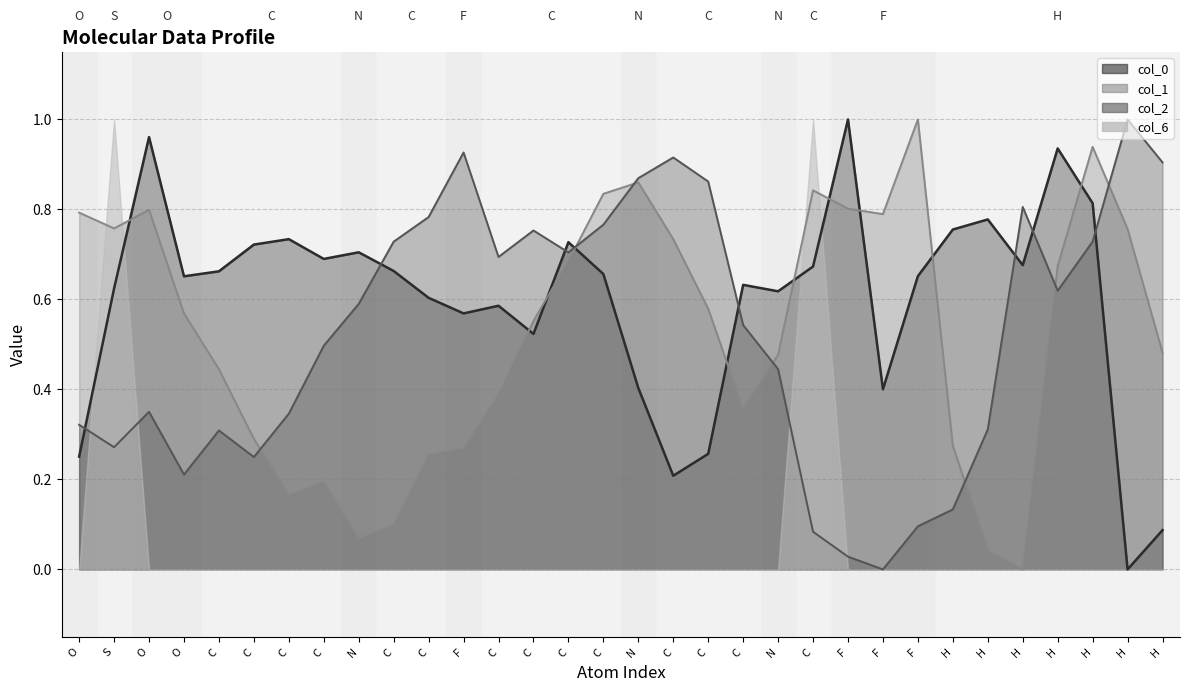

What is the label of the 20th point from the left?

C